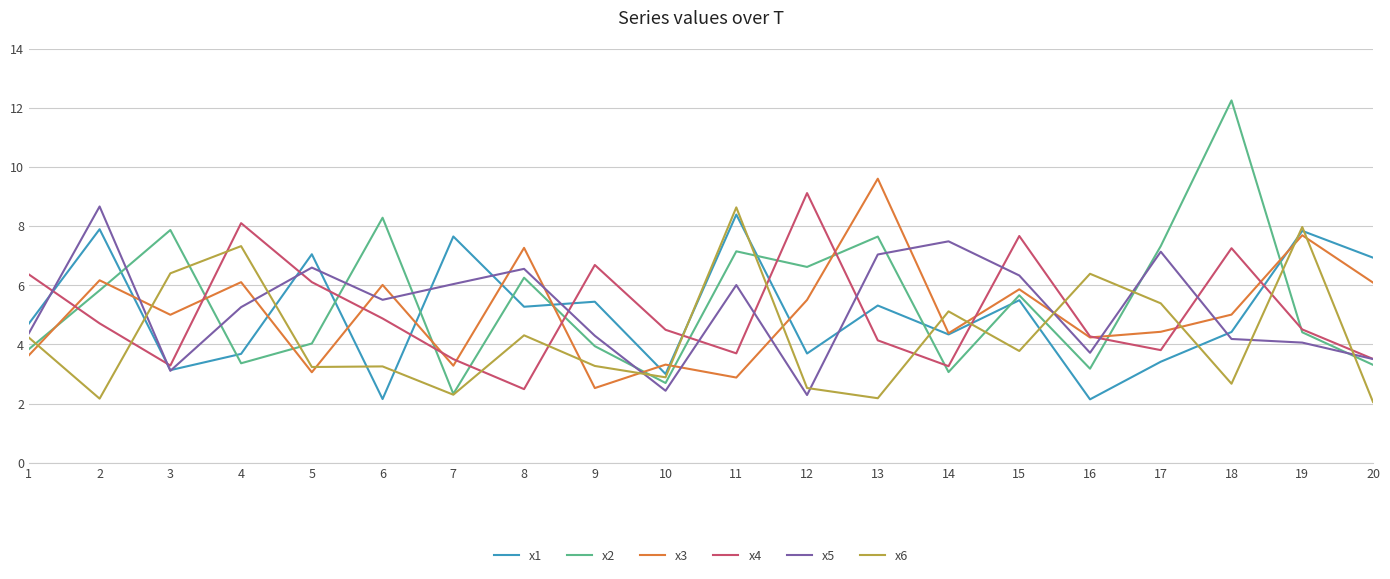

At which category does x2 reach its first local valley?

4